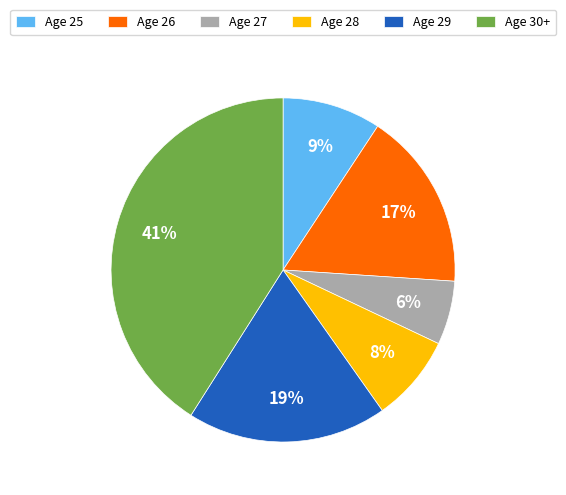

Which slice is the largest?

Age 30+